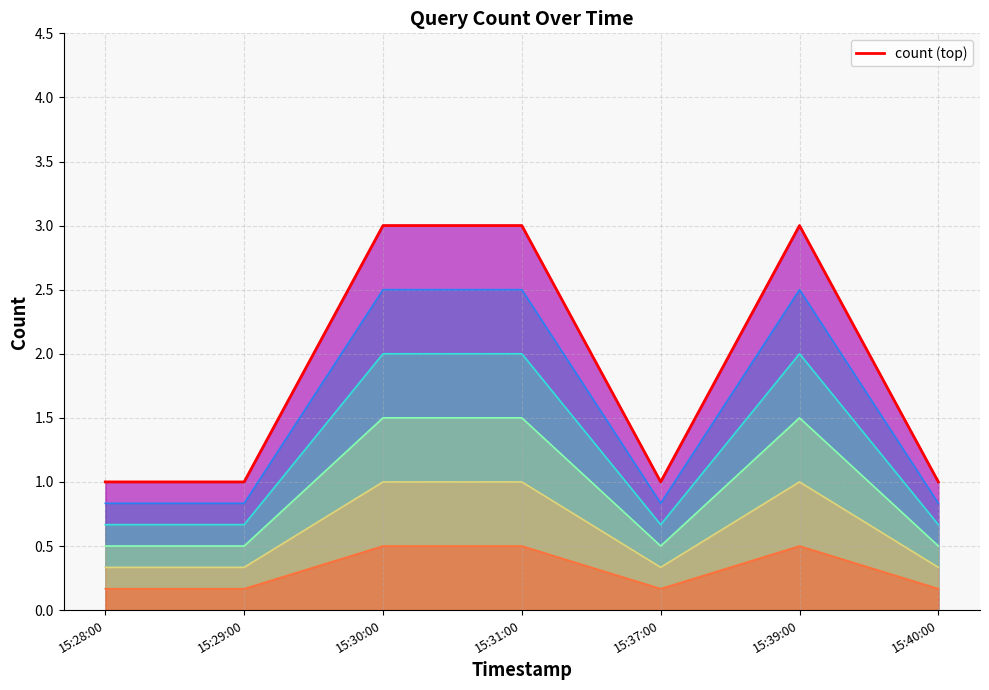

Reading right to left, list all the values displayed in this chart.

15:40:00=1	15:39:00=3	15:37:00=1	15:31:00=3	15:30:00=3	15:29:00=1	15:28:00=1